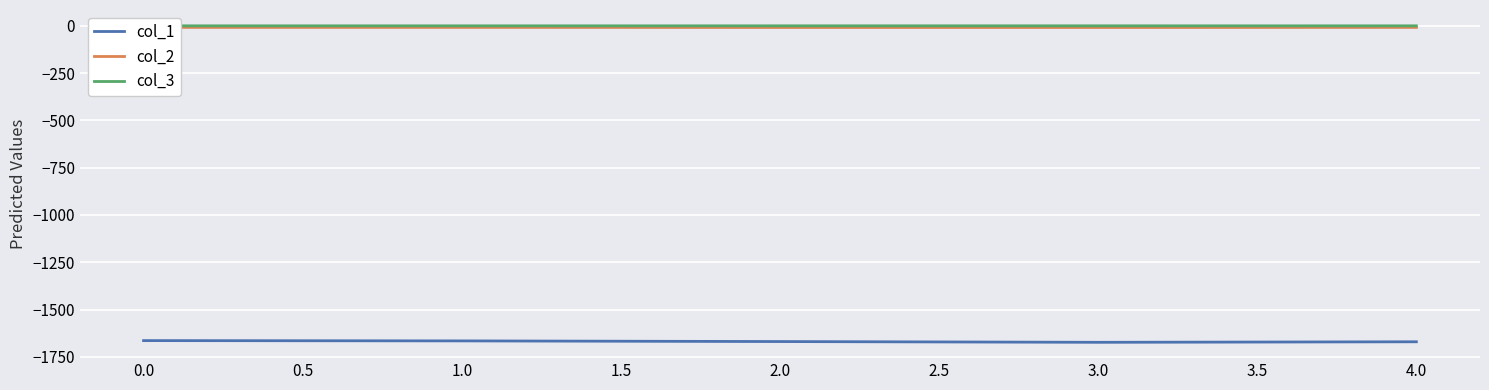

How many data points does each series have?

5